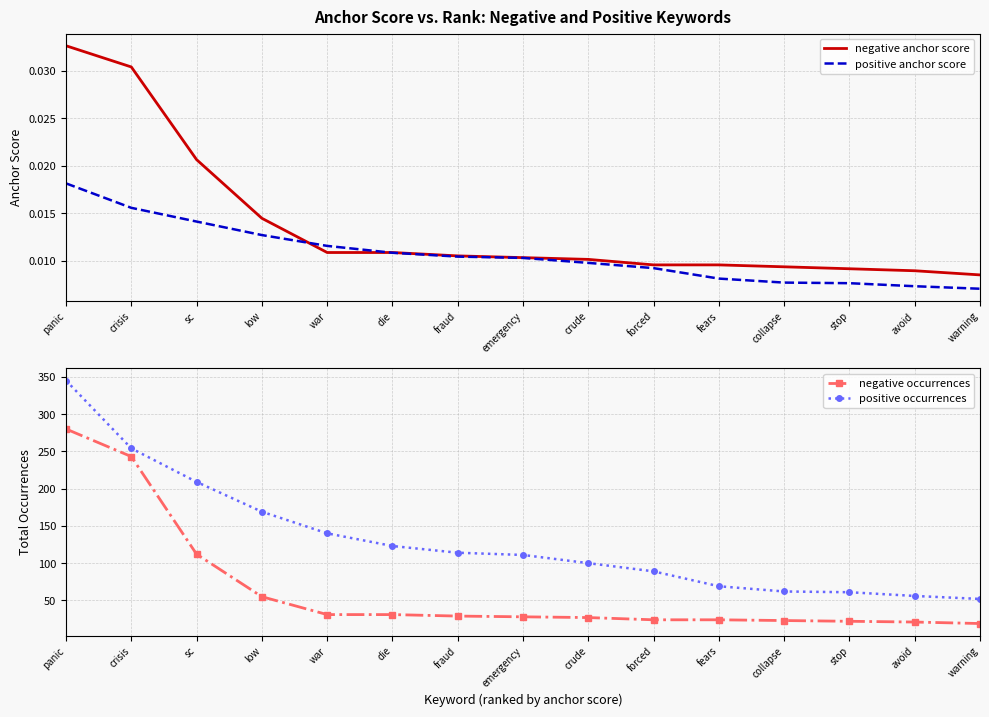

Rank the series by their maximum value, from highest to lowest.

positive occurrences, negative occurrences, negative anchor score, positive anchor score